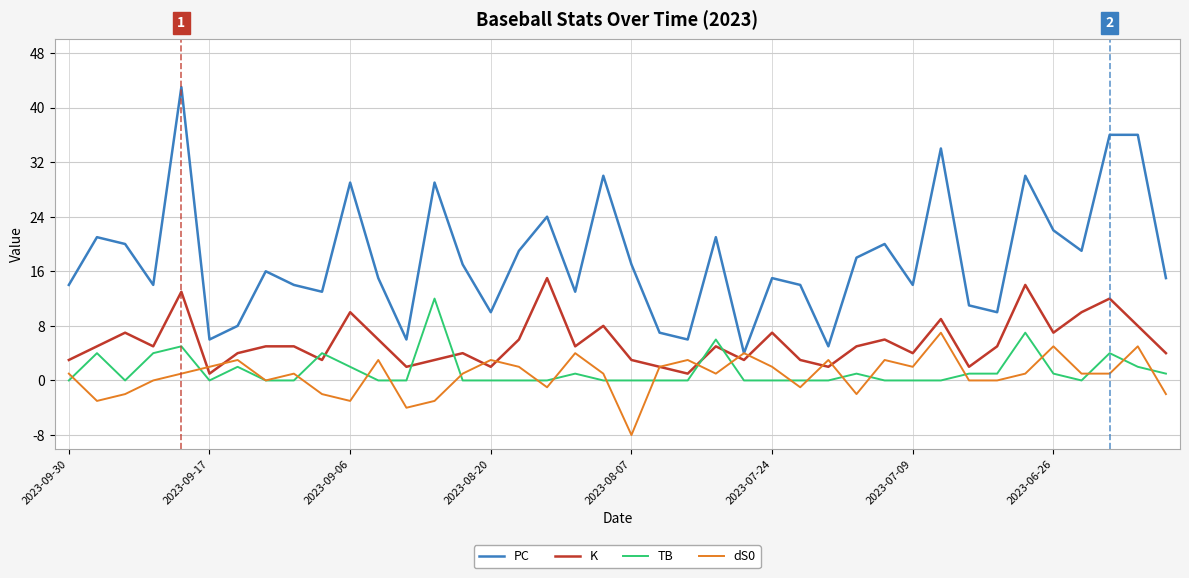

How many series are shown in this chart?

4